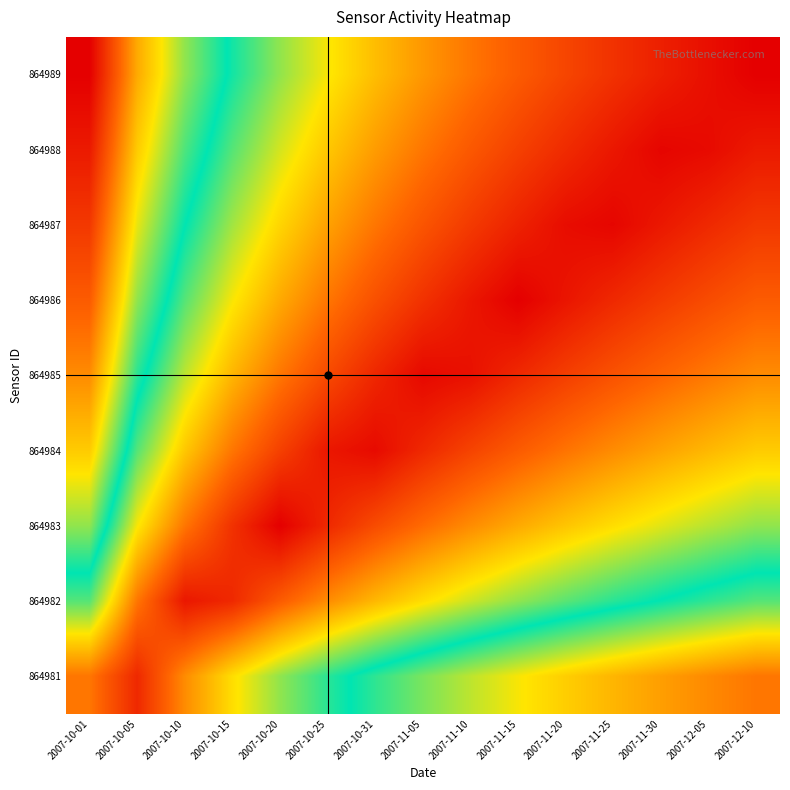

What is the difference between the highest and lowest values at 2007-10-25?

1.2